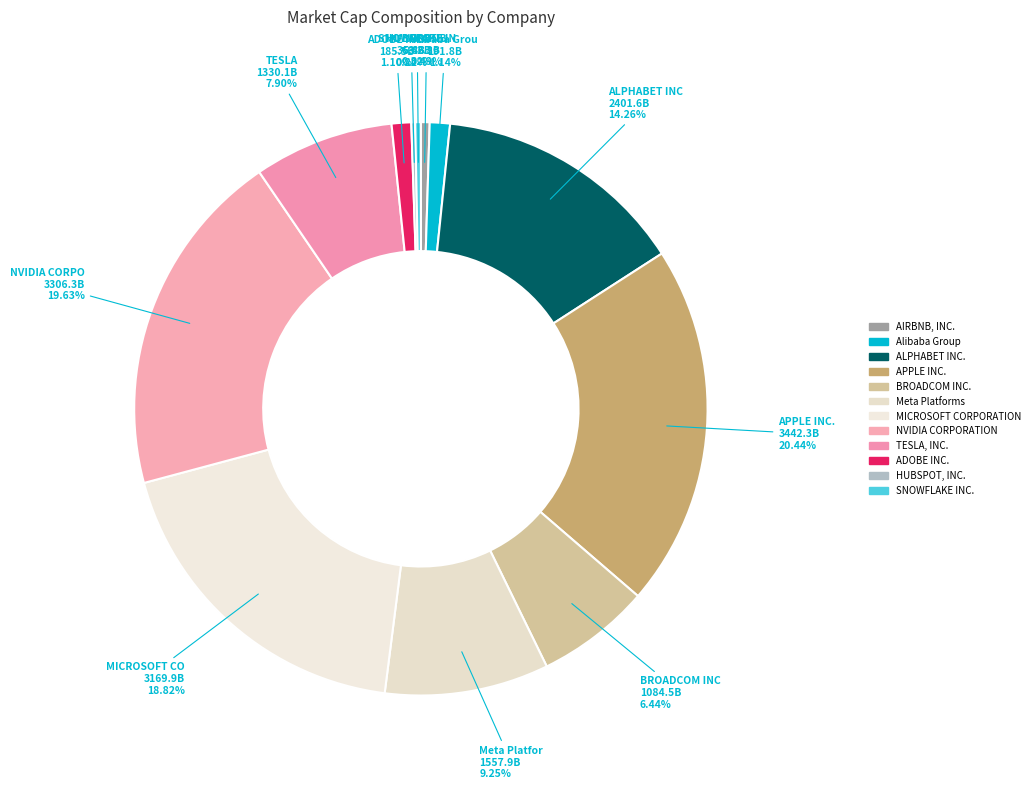

Which has a higher value, BROADCOM INC. or ALPHABET INC.?

ALPHABET INC.